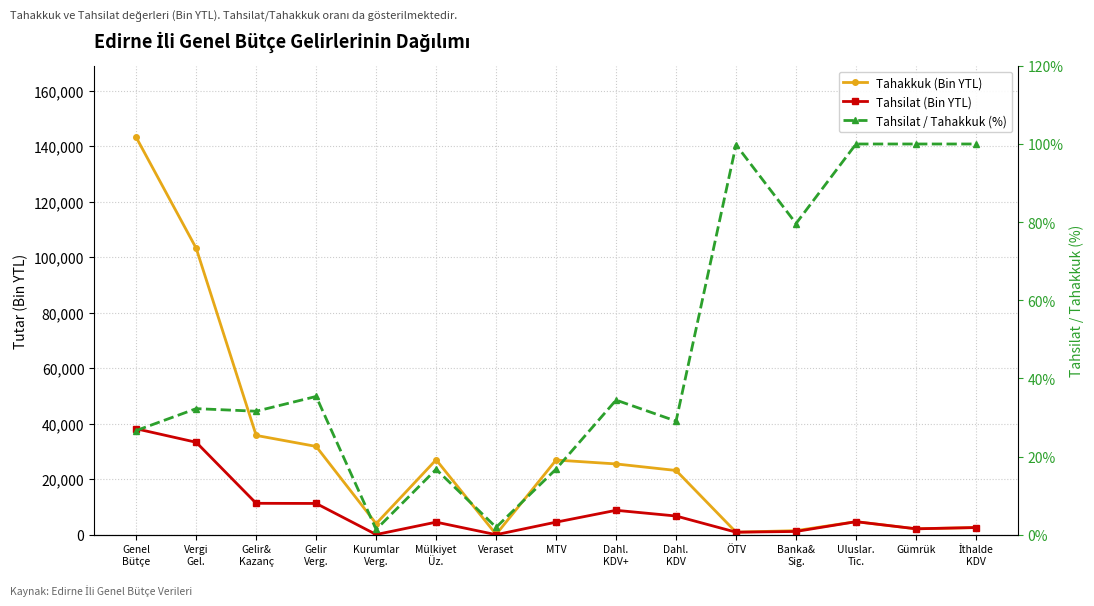

True or false: Tahsilat / Tahakkuk (%) and Tahakkuk (Bin YTL) cross at least once.

False